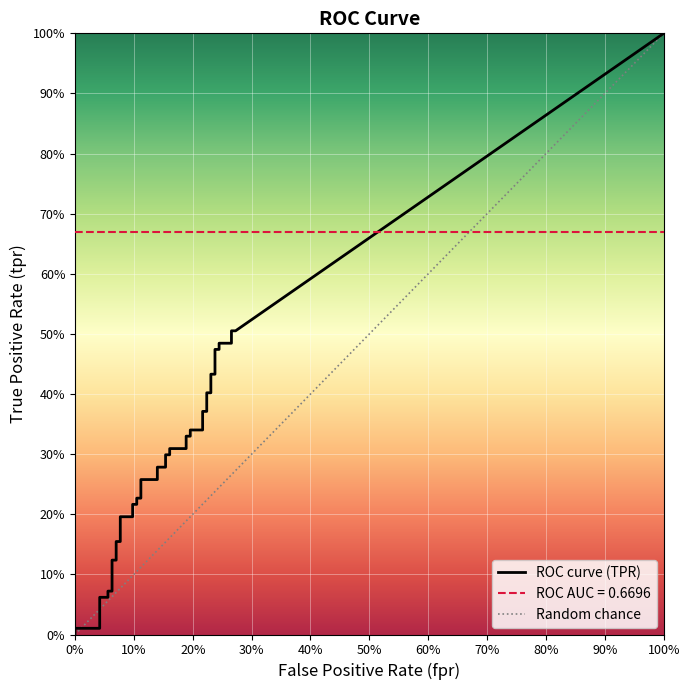

Reading left to right, transcribe all the data shown in this chart.

fpr: 0.0	0.0	0.0	0.1	0.1	0.1	0.1	0.1	0.1	0.1	0.1	0.1	0.1	0.1	0.1	0.1	0.1	0.1	0.1	0.2	0.2	0.2	0.2	0.2	0.2	0.2	0.2	0.2	0.2	0.2	0.2	0.2	0.2	0.2	0.2	0.2	0.2	0.3	0.3	0.3
tpr: 0.0	0.0	0.1	0.1	0.1	0.1	0.1	0.1	0.2	0.2	0.2	0.2	0.2	0.2	0.2	0.2	0.3	0.3	0.3	0.3	0.3	0.3	0.3	0.3	0.3	0.3	0.3	0.3	0.4	0.4	0.4	0.4	0.4	0.4	0.5	0.5	0.5	0.5	0.5	0.5